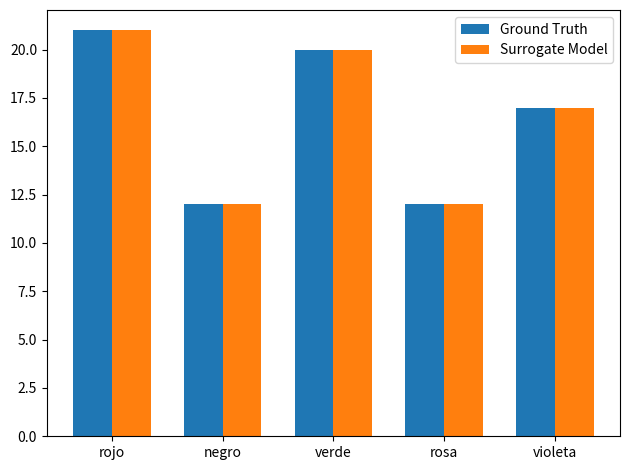

What is the label of the 4th bar from the right?

negro